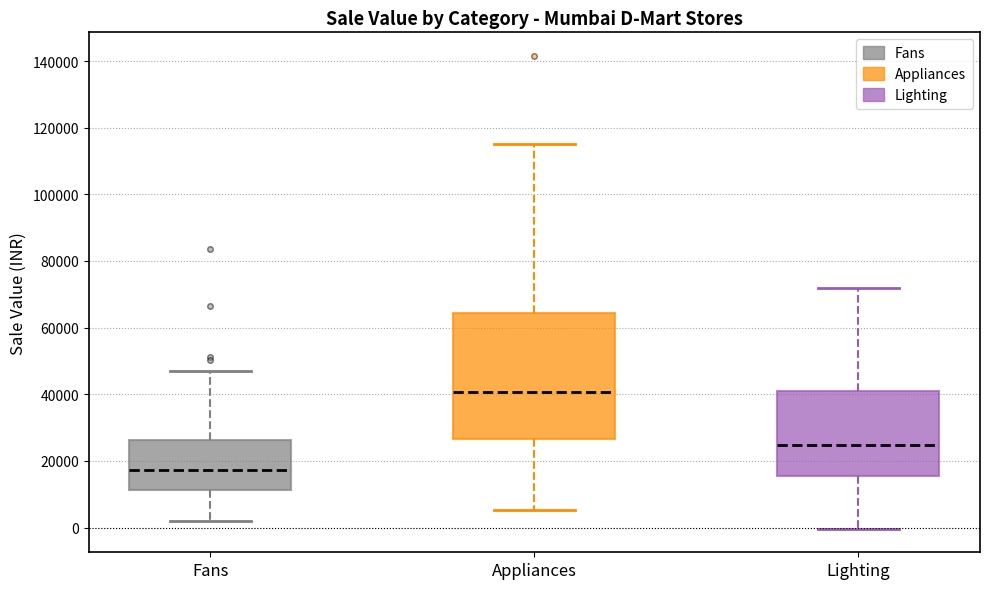

Reading left to right, read every box against the y-axis: the position of its median line, the range the box covers, and the ends of its whiskers. The values are not printed on the chart, so give them approximately, as read against the axis.

Fans: median 18000, box 12000 to 26000, whiskers 2000 to 46000
Appliances: median 40000, box 26000 to 64000, whiskers 6000 to 116000
Lighting: median 24000, box 16000 to 40000, whiskers 0 to 72000